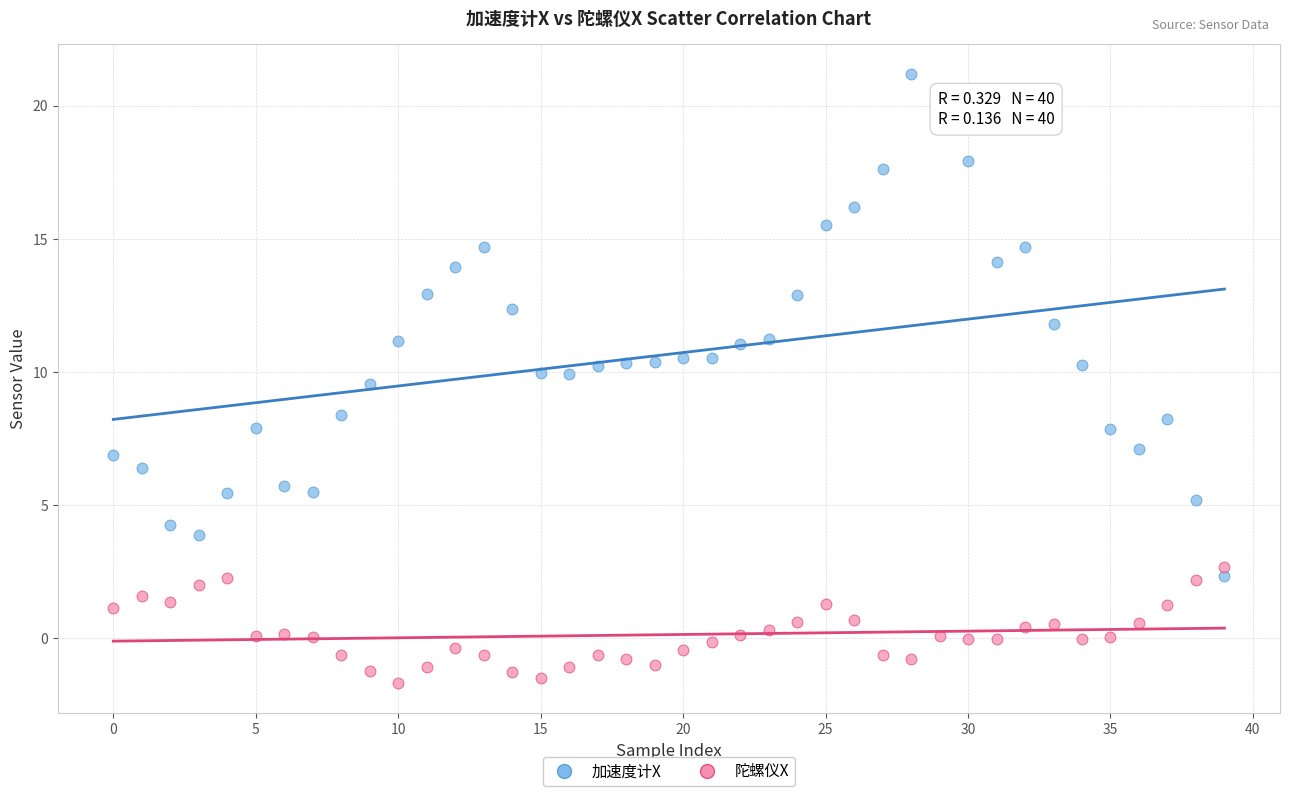

Which series reaches the minimum Y coordinate?

陀螺仪X